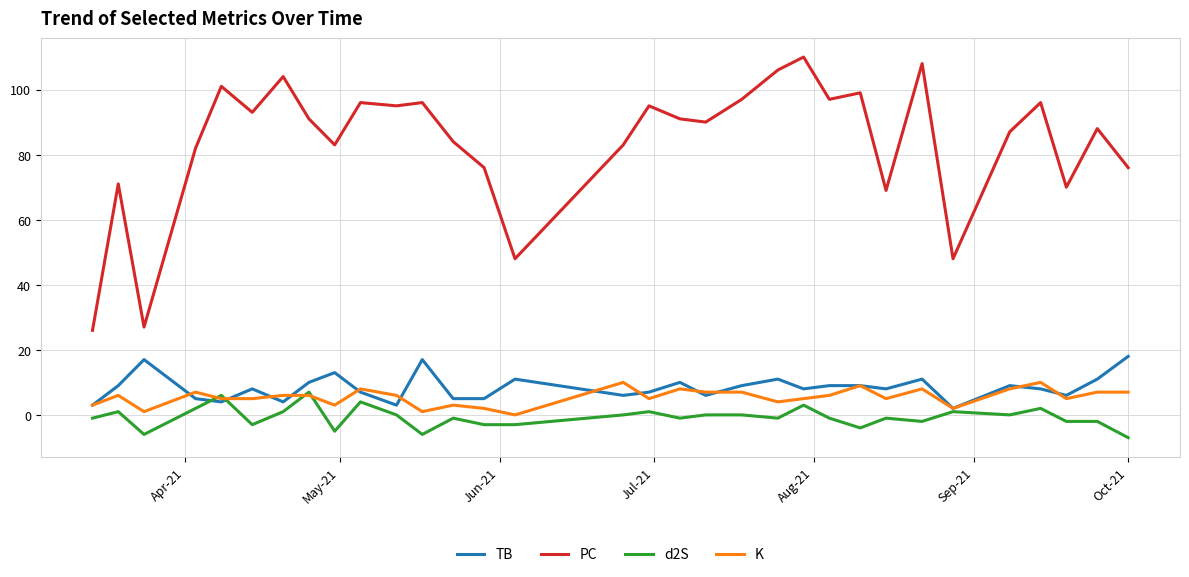

Which series has the largest range (max minus min)?

PC